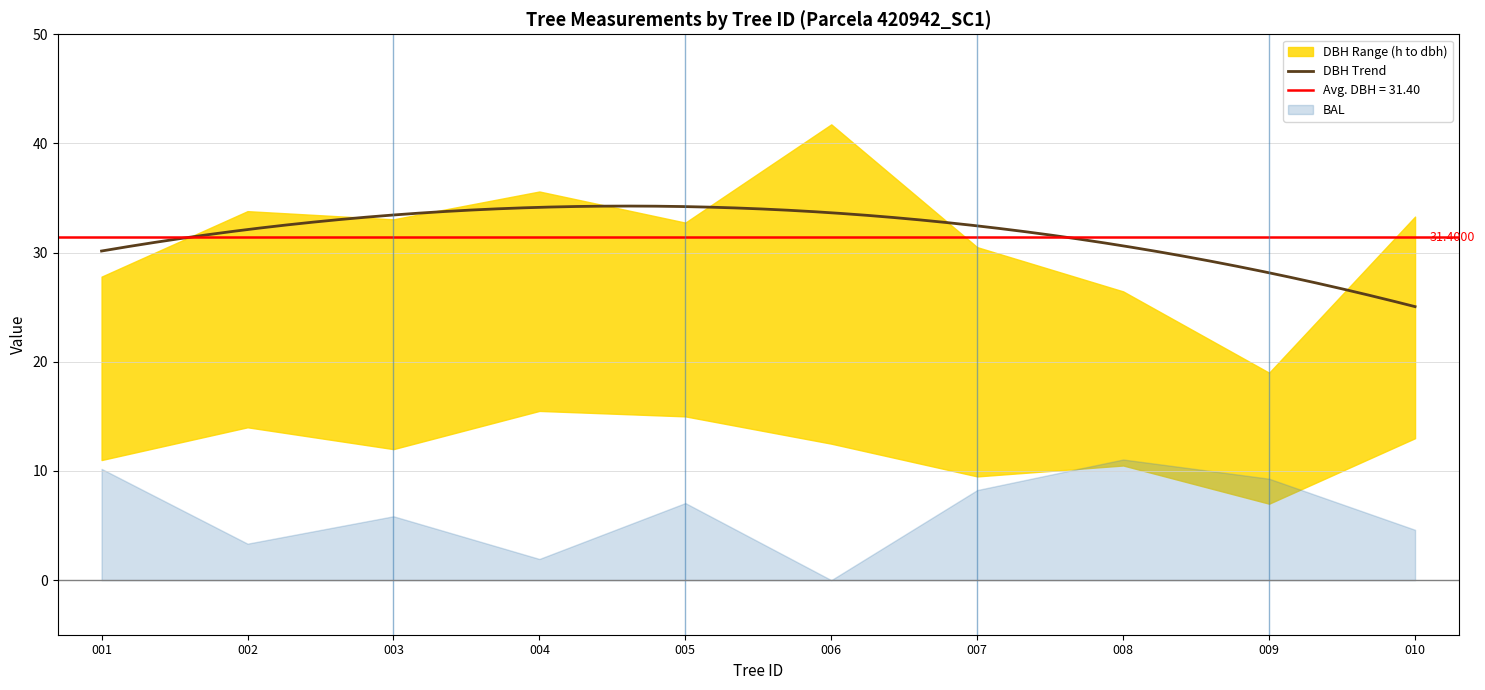

What is the greatest value displayed?

41.8